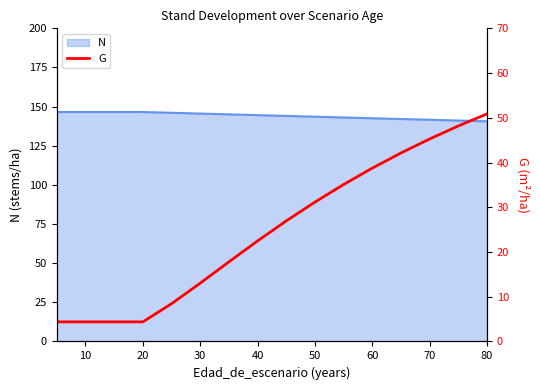

What is the highest value of the N series?

146.6